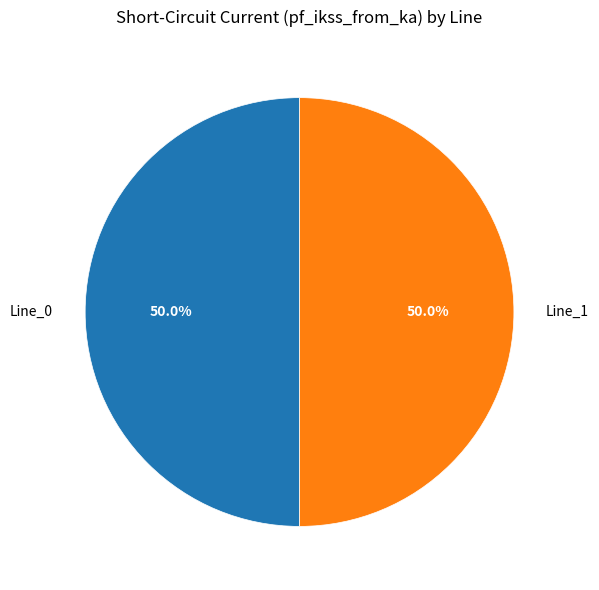

Is the sum of Line_0 and Line_1 greater than half?

Yes